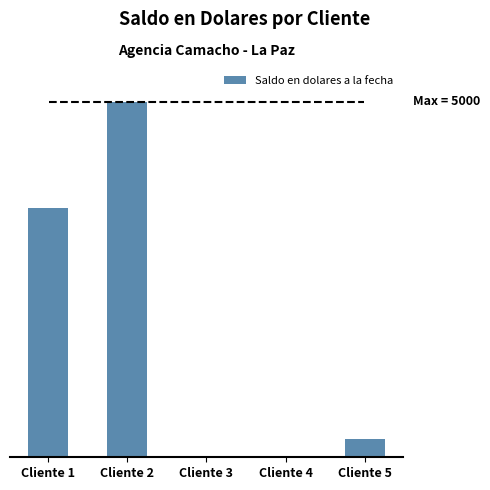

Are the bars horizontal?

No